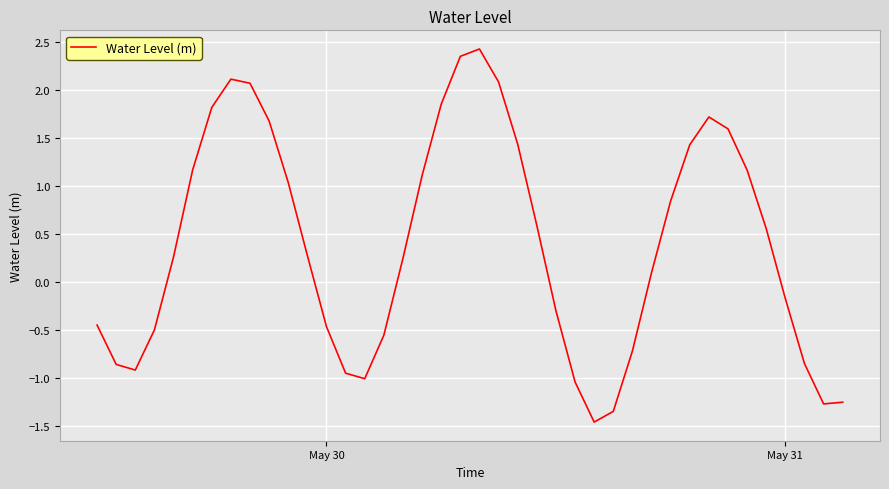

What is the maximum value shown in the chart?

2.4